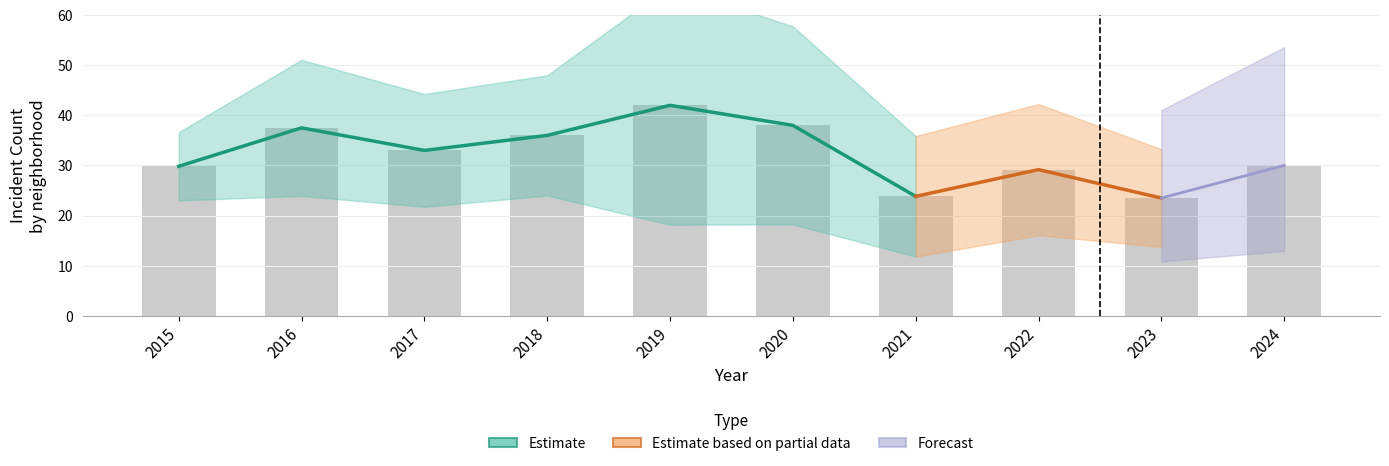

Count the number of categories in the chart.

10